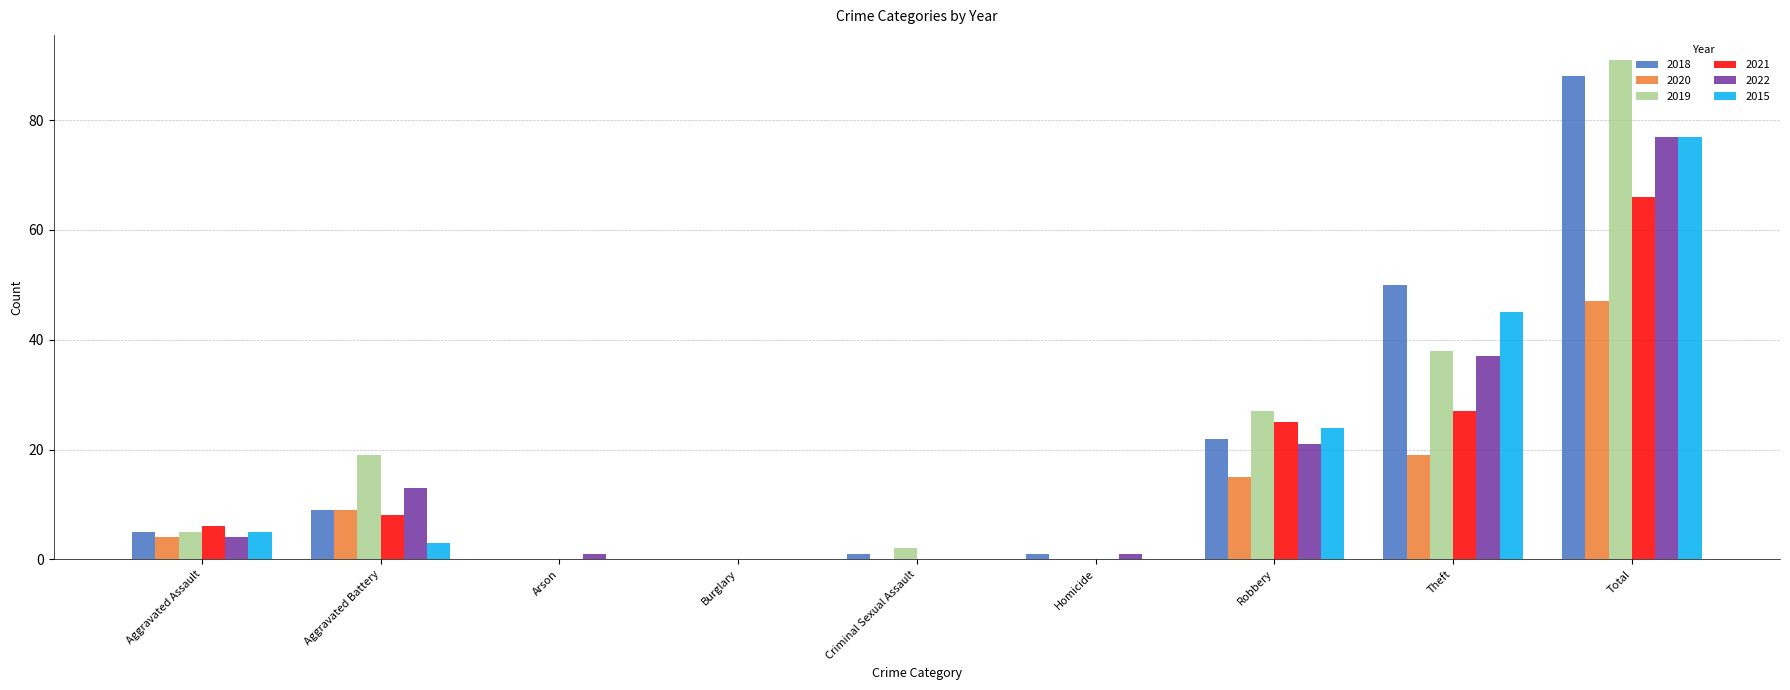

At which label is 2020 closest to 23?

Theft